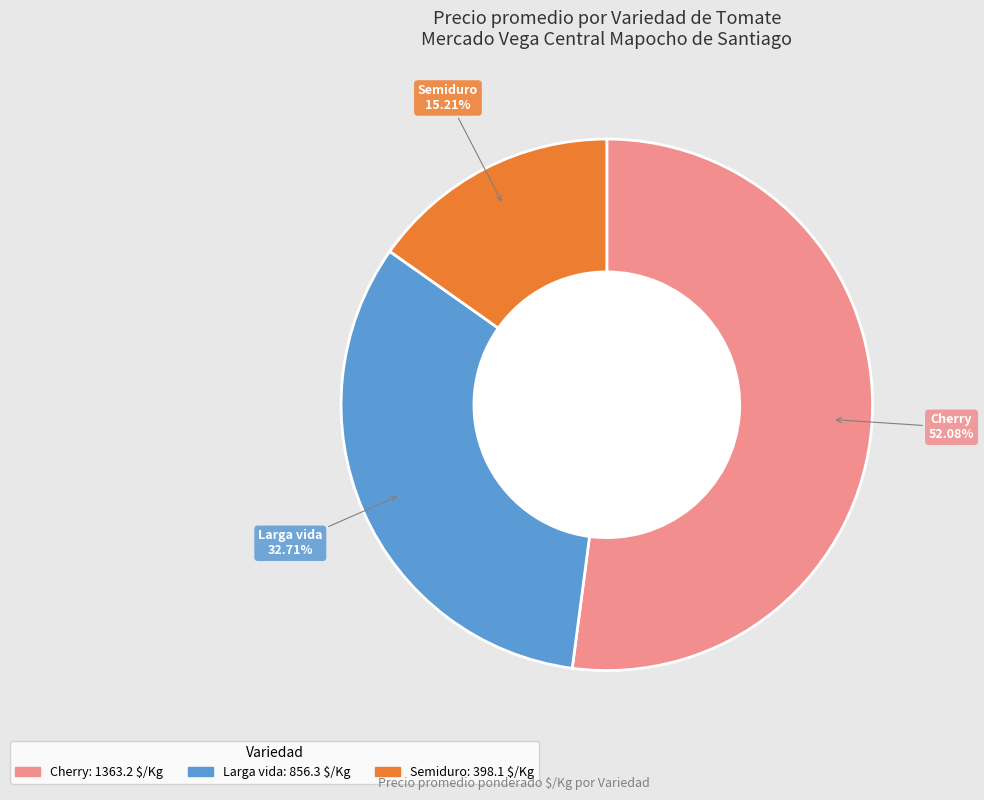

How many slices are in this pie chart?

3